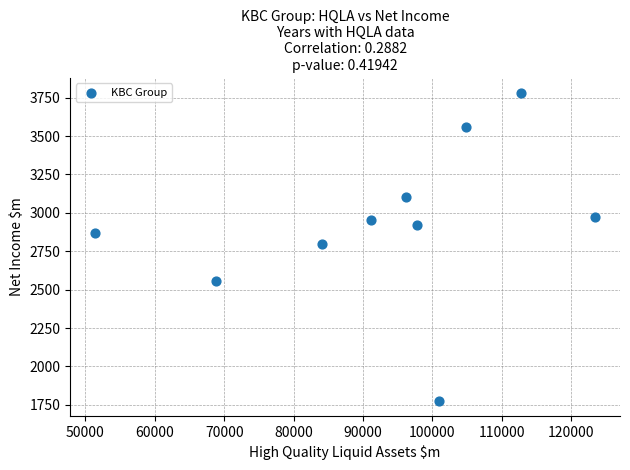

What is the range of Y values (max minus min)?

2001.1